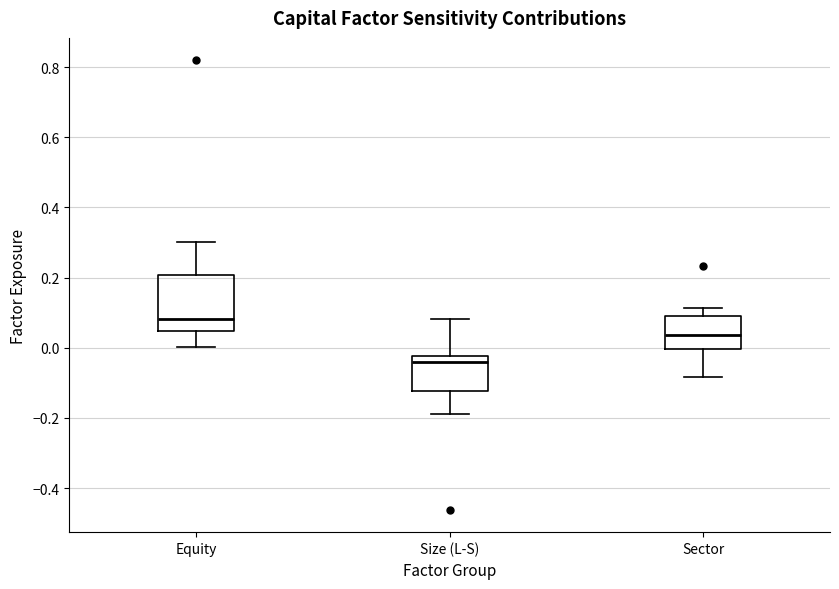

Which box's median line is the highest?

Equity